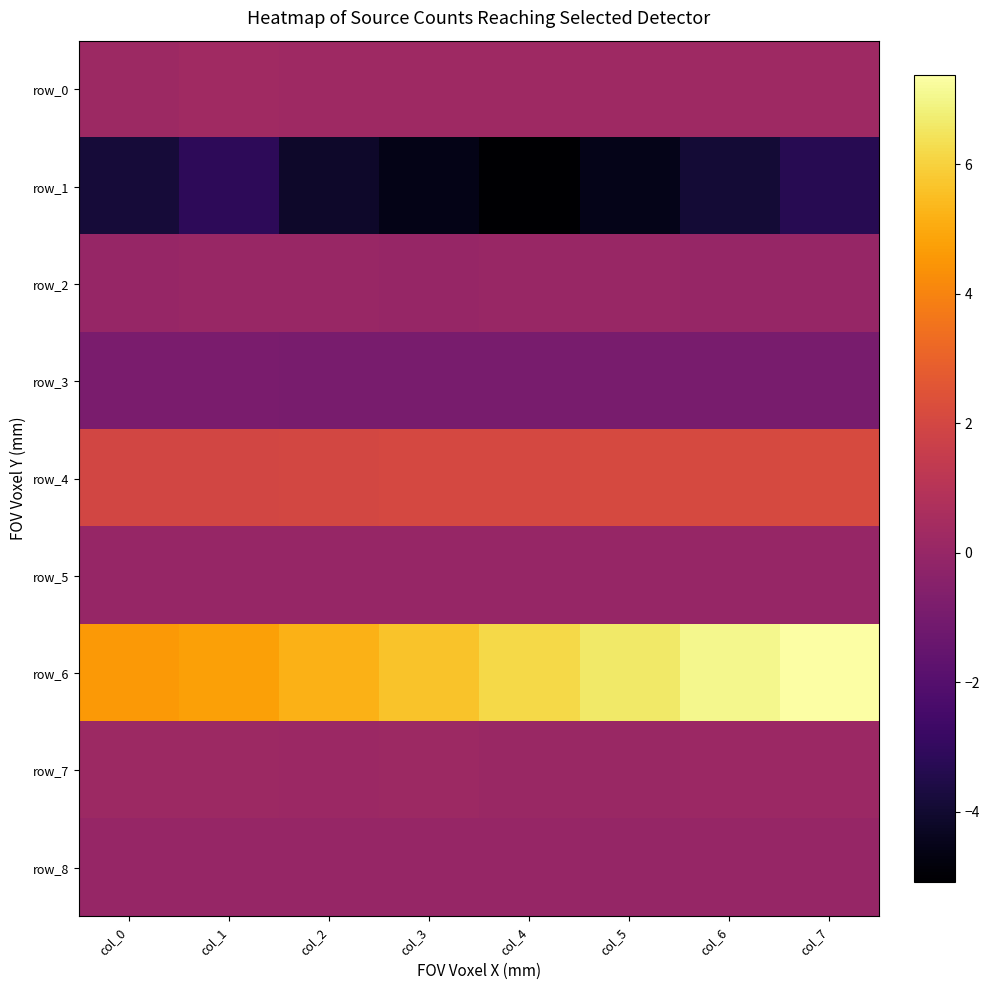

Reading right to left, extract all data points from this chart.

row_0: col_7=0.3	col_6=0.2	col_5=0.2	col_4=0.2	col_3=0.3	col_2=0.2	col_1=0.3	col_0=0.2
row_1: col_7=-3.3	col_6=-3.9	col_5=-4.5	col_4=-5.1	col_3=-4.6	col_2=-4.1	col_1=-3.1	col_0=-3.8
row_2: col_7=0.0	col_6=0.0	col_5=0.1	col_4=0.0	col_3=0.0	col_2=0.0	col_1=0.0	col_0=0.0
row_3: col_7=-0.9	col_6=-0.9	col_5=-0.9	col_4=-0.9	col_3=-0.9	col_2=-0.9	col_1=-0.9	col_0=-0.9
row_4: col_7=2.1	col_6=2.1	col_5=2.1	col_4=2.0	col_3=2.0	col_2=2.0	col_1=2.0	col_0=1.9
row_5: col_7=-0.0	col_6=-0.0	col_5=-0.0	col_4=-0.0	col_3=-0.0	col_2=-0.0	col_1=-0.0	col_0=-0.0
row_6: col_7=7.4	col_6=7.0	col_5=6.6	col_4=6.2	col_3=5.7	col_2=5.2	col_1=4.8	col_0=4.6
row_7: col_7=0.1	col_6=0.2	col_5=0.1	col_4=0.1	col_3=0.2	col_2=0.2	col_1=0.2	col_0=0.2
row_8: col_7=0.0	col_6=-0.0	col_5=-0.0	col_4=0.0	col_3=0.0	col_2=-0.0	col_1=0.0	col_0=0.0